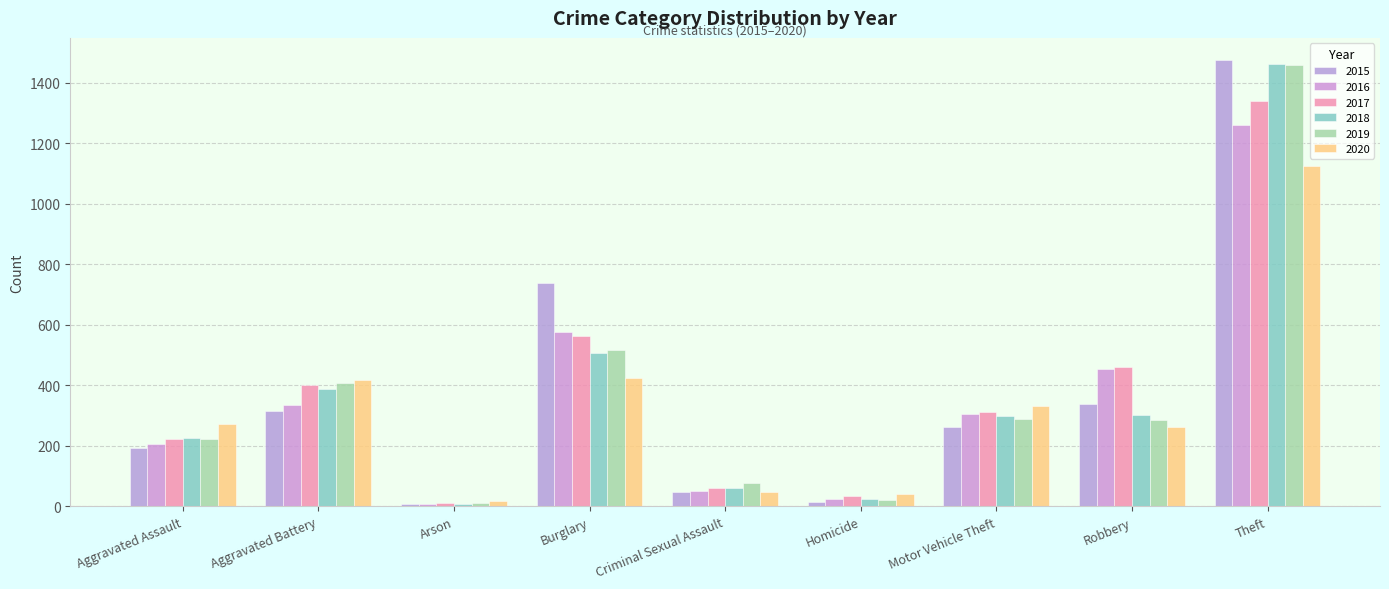

Where does the 2016 series first go above 304?

Aggravated Battery